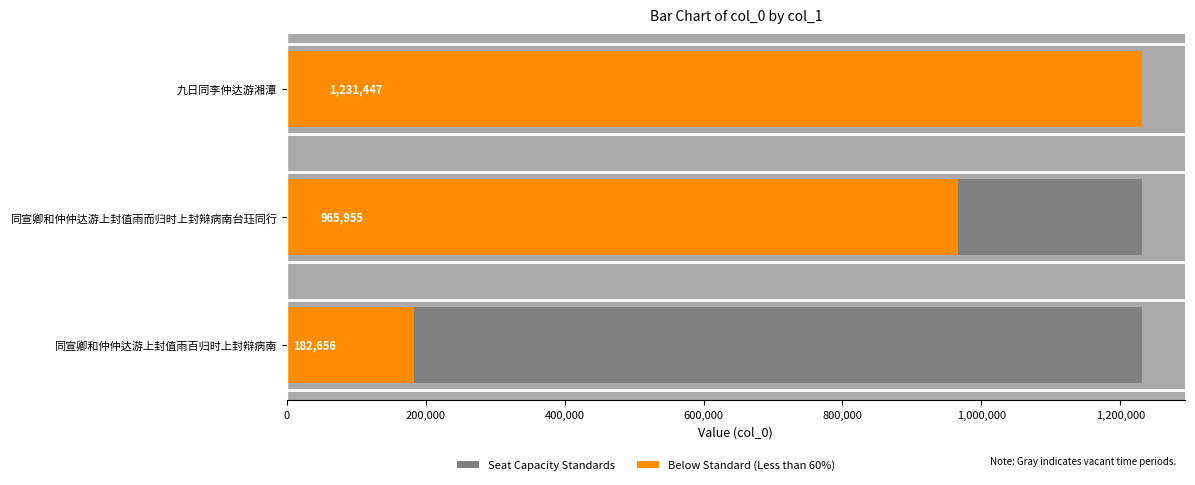

Which has a higher value, 九日同李仲达游湘潭 or 同宣卿和仲仲达游上封值雨百归时上封辩病南?

九日同李仲达游湘潭